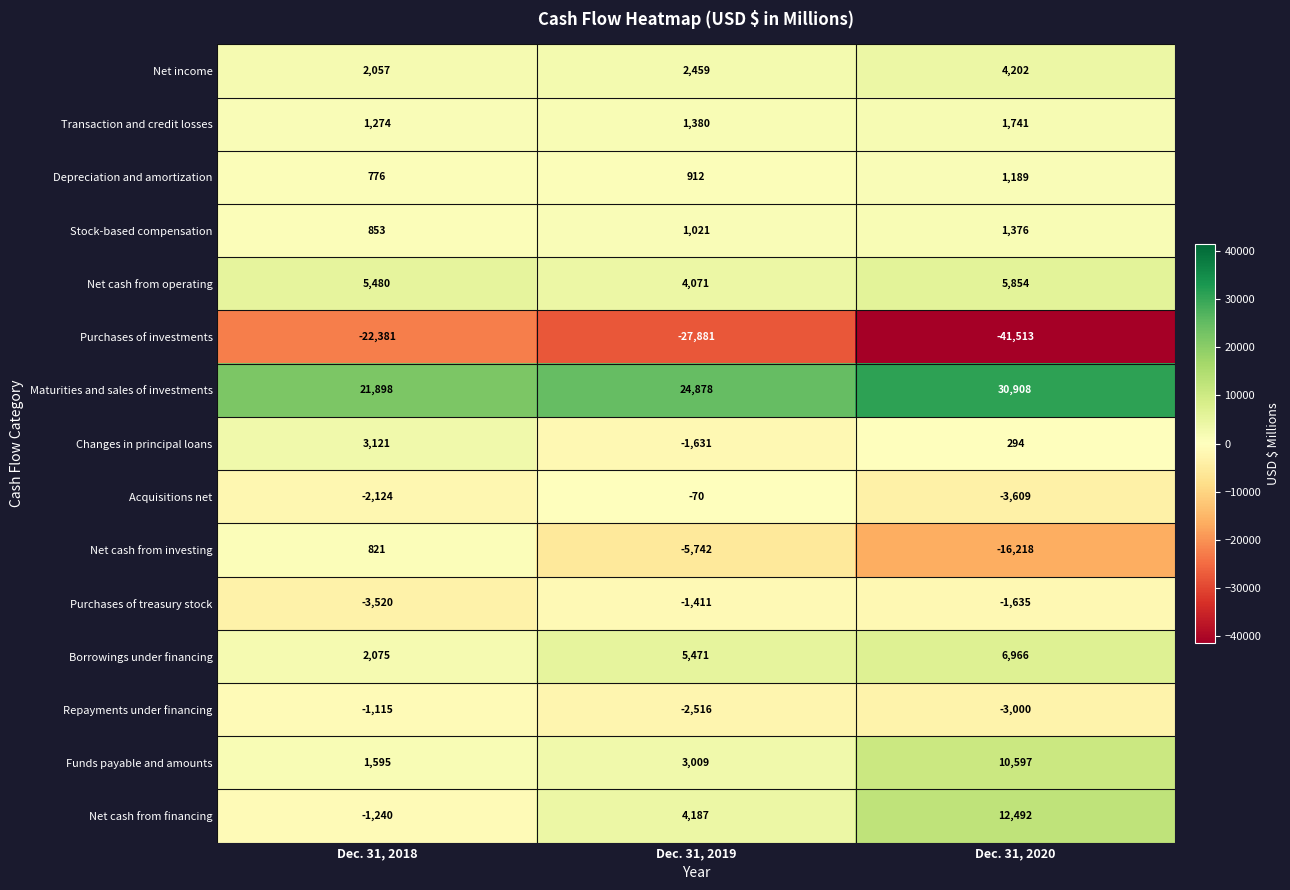

Read the Repayments under financing value at Dec. 31, 2019.

-2516